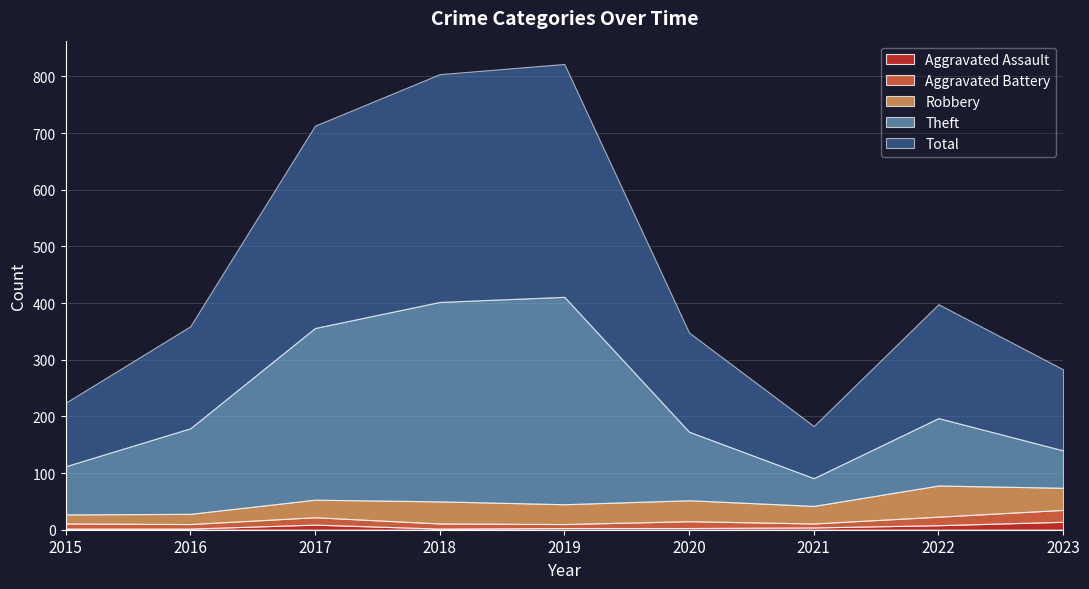

What is the sum of all Theft values?

1612